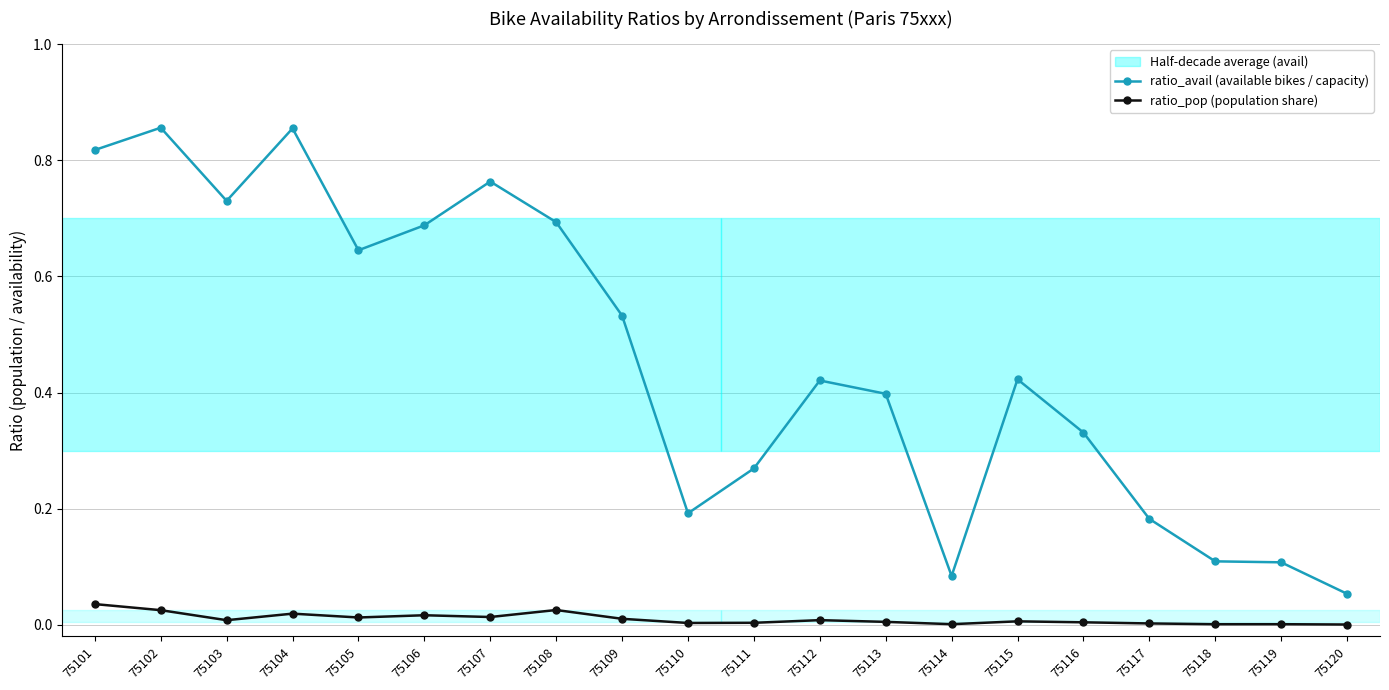

At which category does ratio_avail (available bikes / capacity) reach its first local peak?

75102